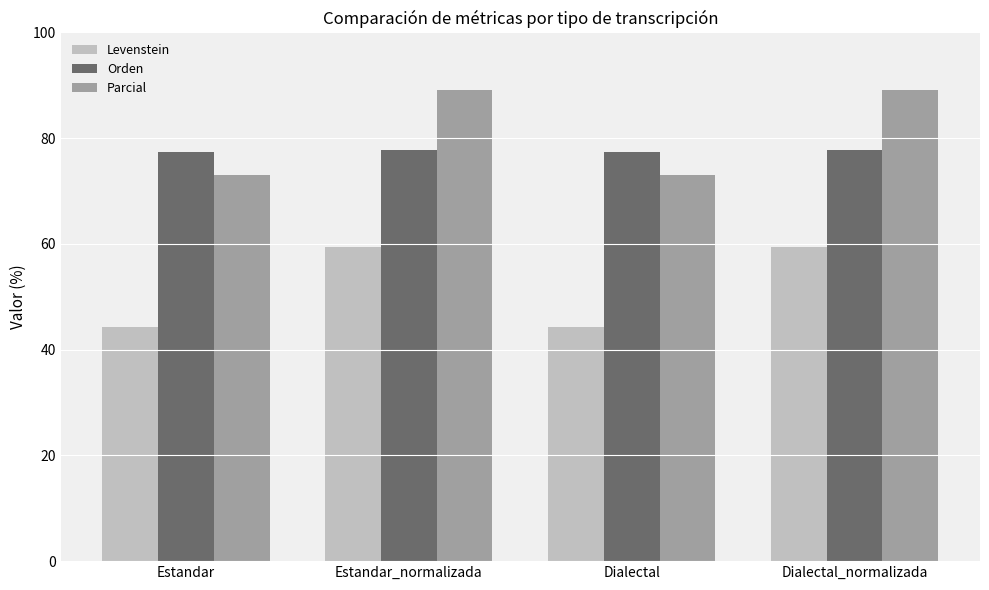

Reading left to right, list all the values displayed in this chart.

Levenstein: Estandar=44.3	Estandar_normalizada=59.4	Dialectal=44.3	Dialectal_normalizada=59.4
Orden: Estandar=77.3	Estandar_normalizada=77.8	Dialectal=77.3	Dialectal_normalizada=77.8
Parcial: Estandar=73.1	Estandar_normalizada=89.2	Dialectal=73.1	Dialectal_normalizada=89.2